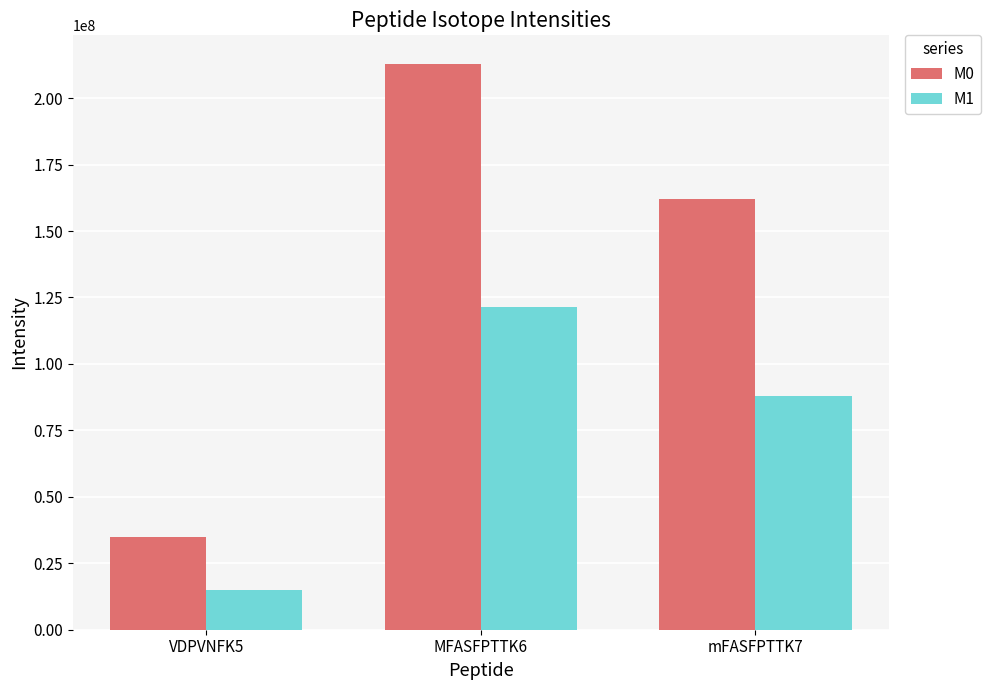

What is the average value of the M0 series?

136618843